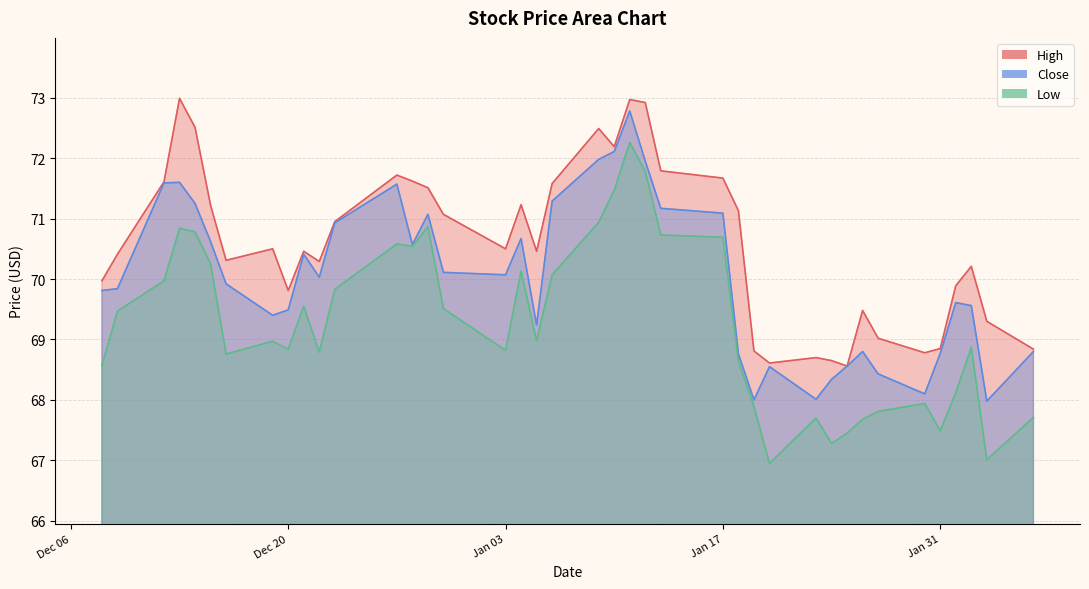

How many data points in Close are less than 70?

20